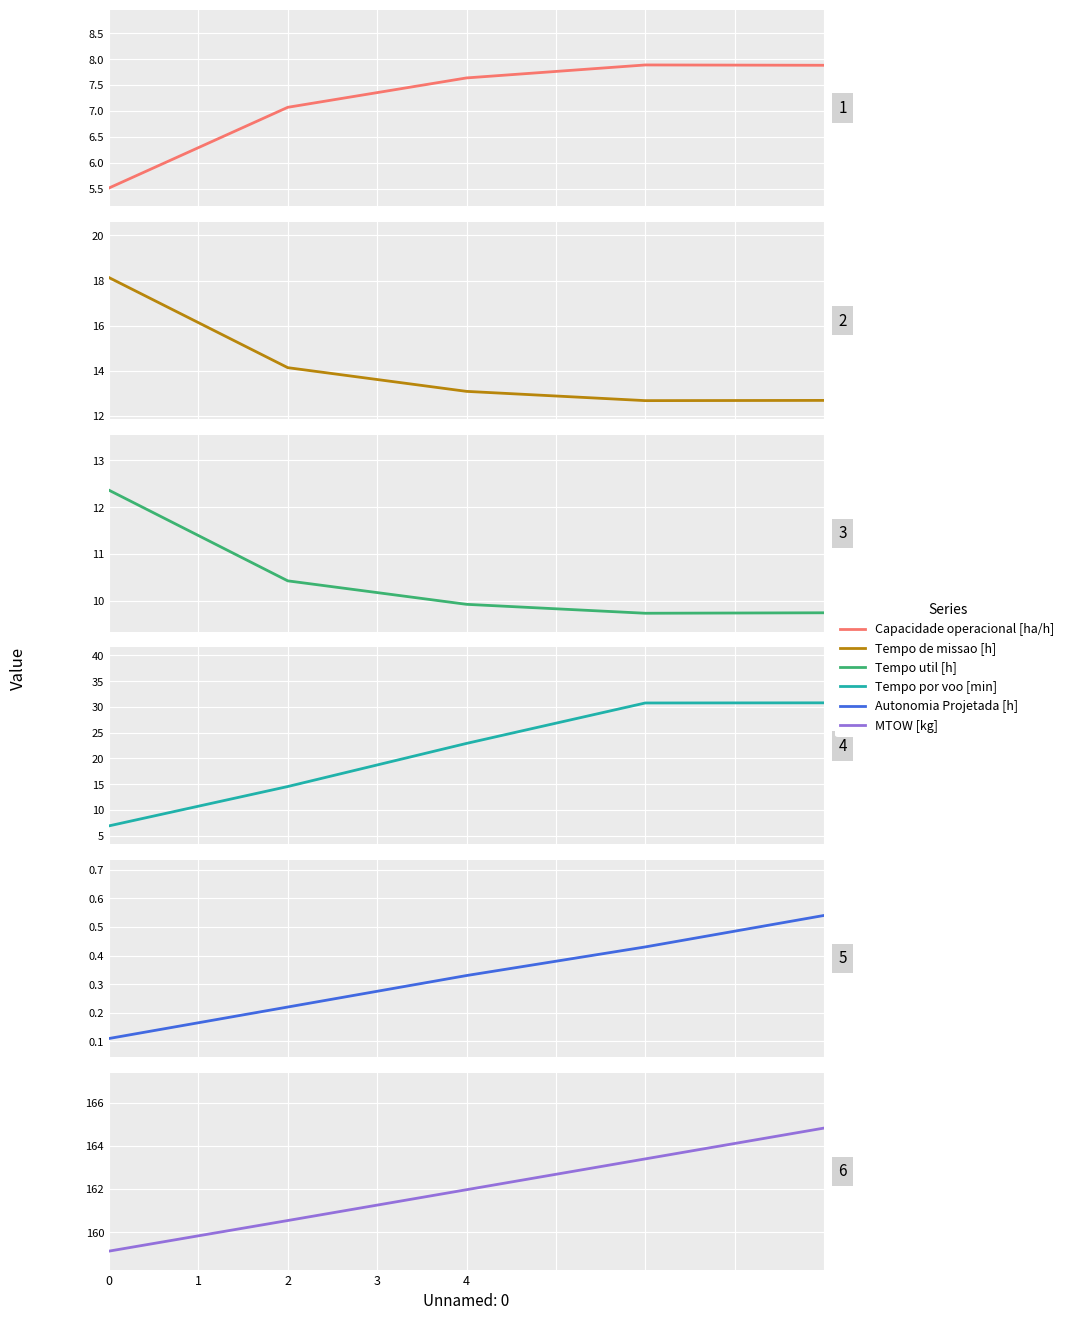

Rank the series by their maximum value, from highest to lowest.

MTOW [kg], Tempo por voo [min], Tempo de missao [h], Tempo util [h], Capacidade operacional [ha/h], Autonomia Projetada [h]